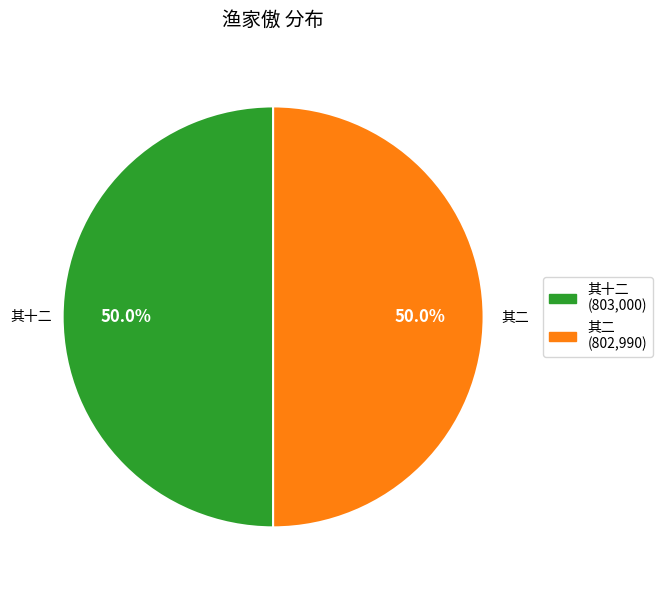

Which category has the smallest portion of the pie?

渔家傲 其二 十二月山家词，和钱舍人葆酚、董孝廉苍水